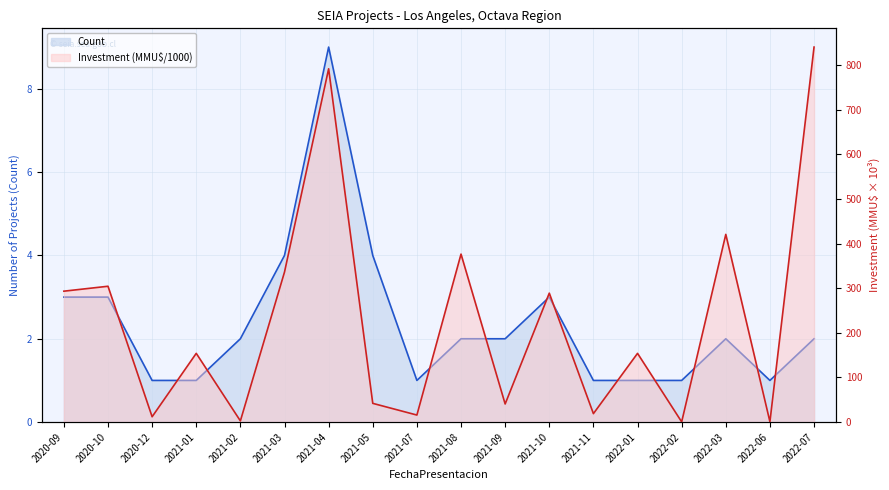

List the labels in order of Investment_MMU$ value, largest first.

2022-07, 2021-04, 2022-03, 2021-08, 2021-03, 2020-10, 2020-09, 2021-10, 2021-01, 2022-01, 2021-05, 2021-09, 2021-11, 2021-07, 2020-12, 2021-02, 2022-06, 2022-02